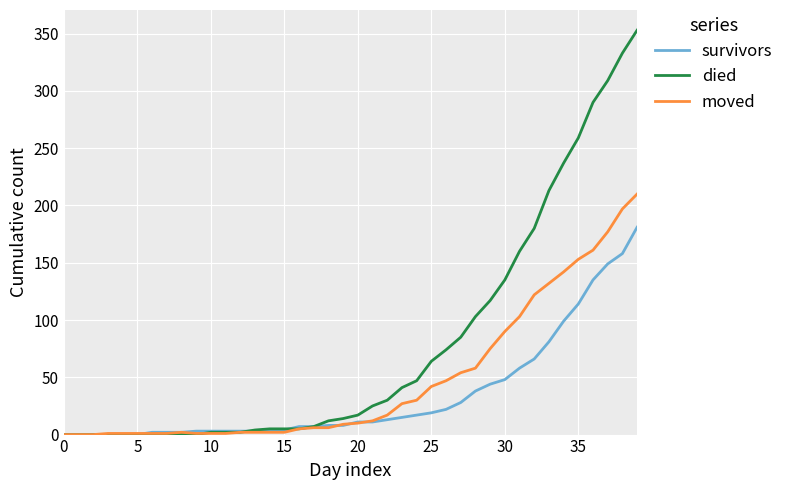

Which series has the largest range (max minus min)?

died